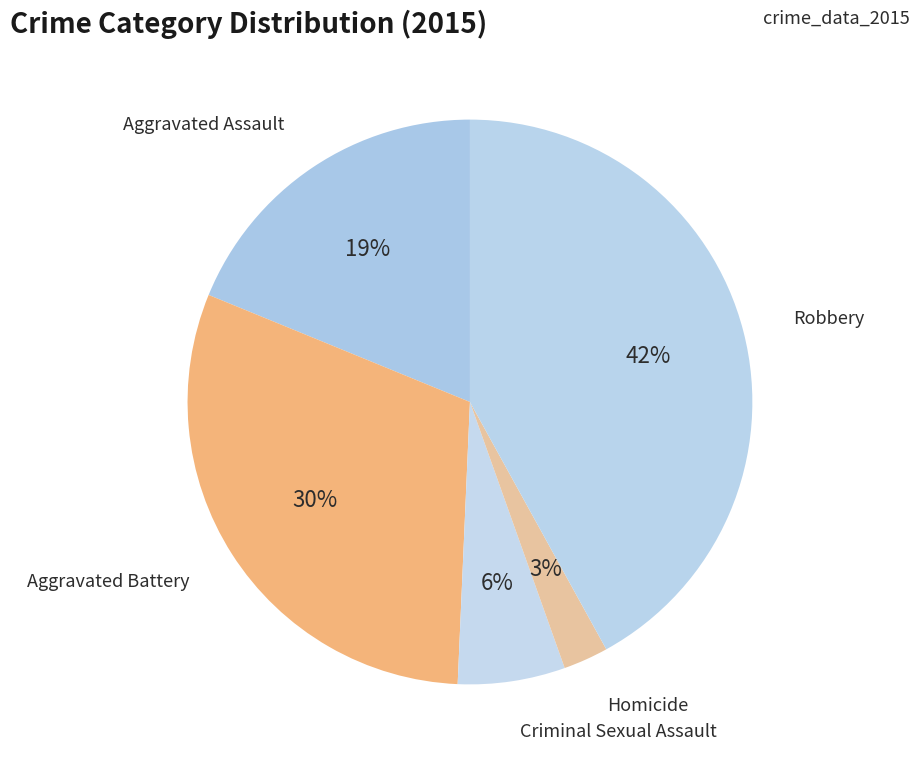

Count the number of slices in the pie.

5